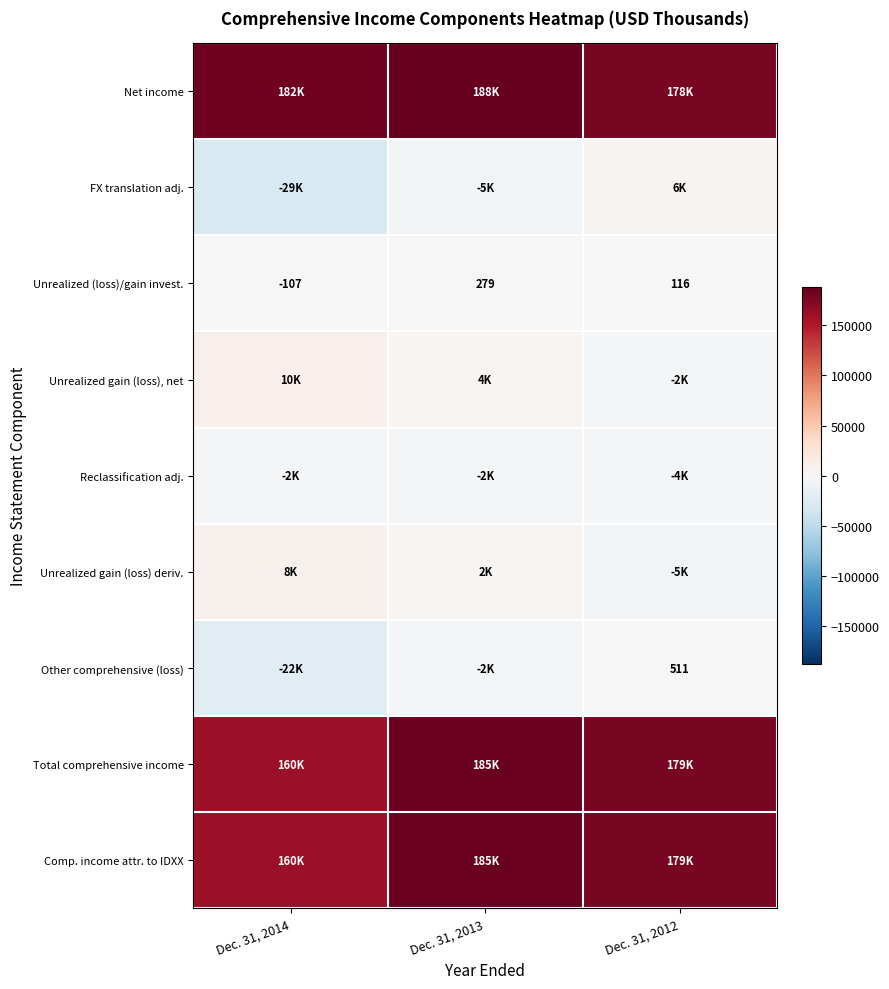

At which label does Unrealized (loss)/gain invest. first exceed 116?

Dec. 31, 2013